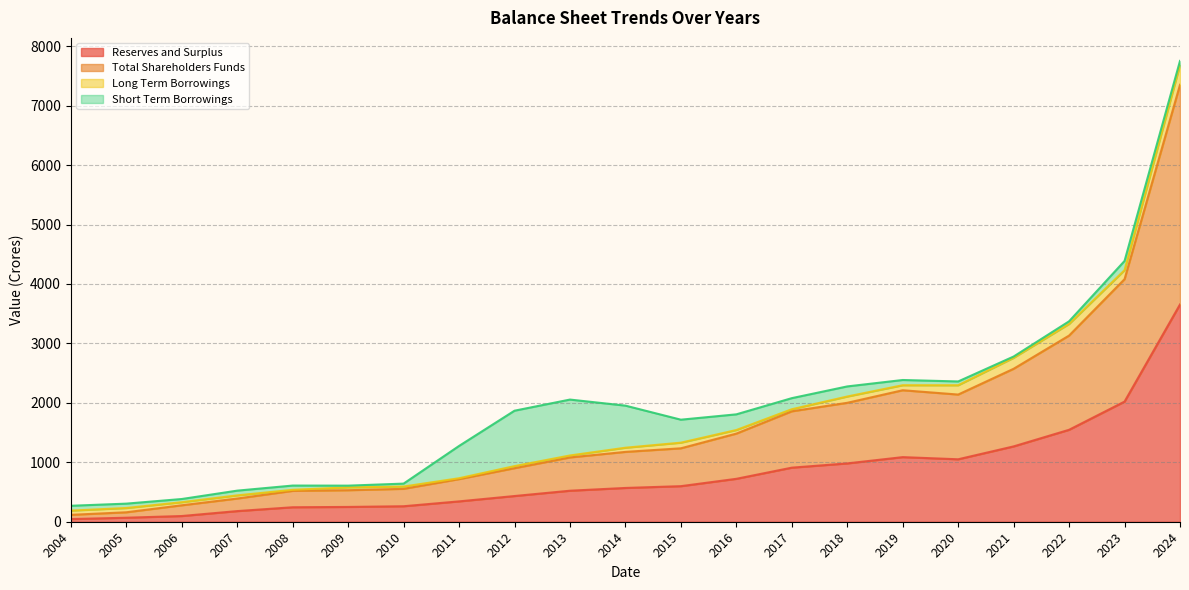

At which label is Total Shareholders Funds closest to 3733?

2023